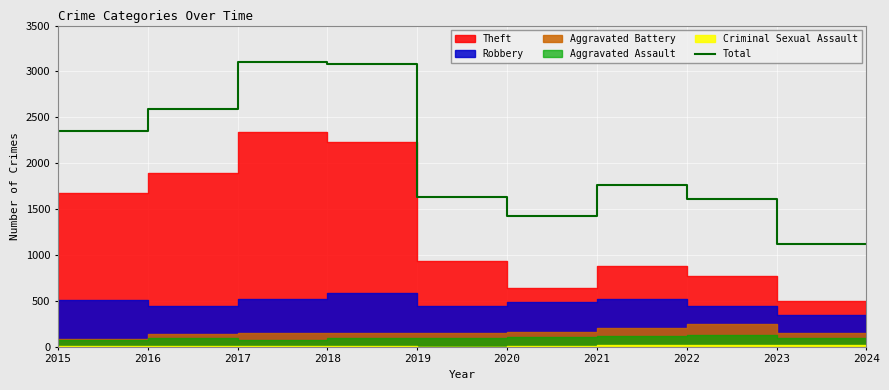

Does the chart display data point markers on the line(s)?

No